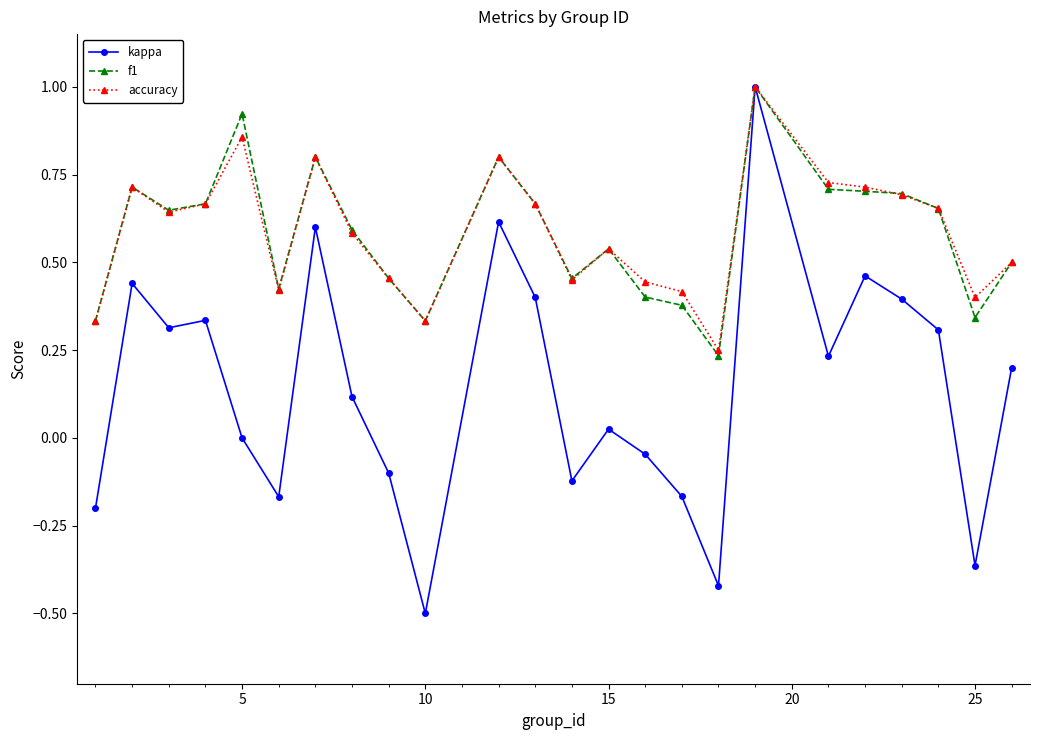

Which series has the widest spread of values?

kappa